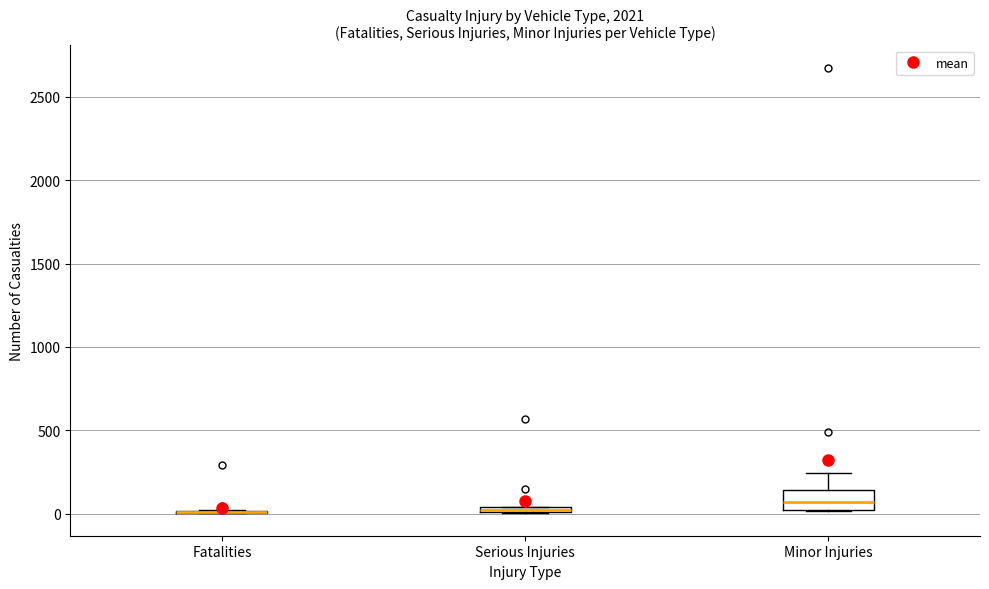

Comparing the boxes themselves (not the whiskers), which one is the tallest?

Minor Injuries